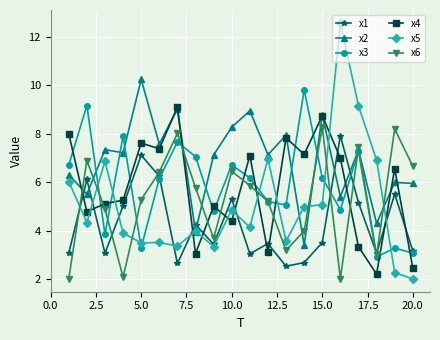

What is the value of the x3 point at the 11th from the left?

6.2